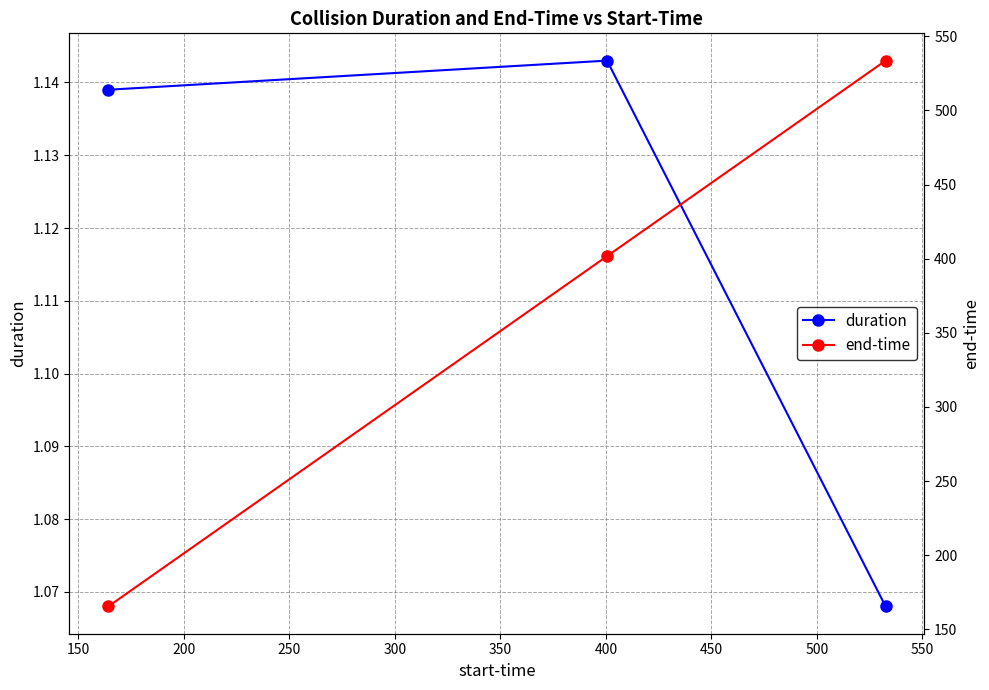

What is the difference between the second highest and minimum values in the end-time series?

236.3